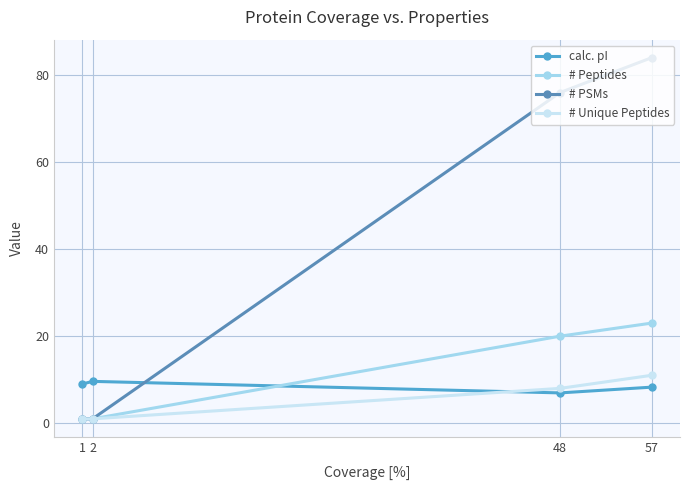

Reading left to right, list all the values displayed in this chart.

calc. pI: 1=9.0	2=9.6	48=7.0	57=8.3
# Peptides: 1=1.0	2=1.0	48=20.0	57=23.0
# PSMs: 1=1.0	2=1.0	48=76.0	57=84.0
# Unique Peptides: 1=1.0	2=1.0	48=8.0	57=11.0